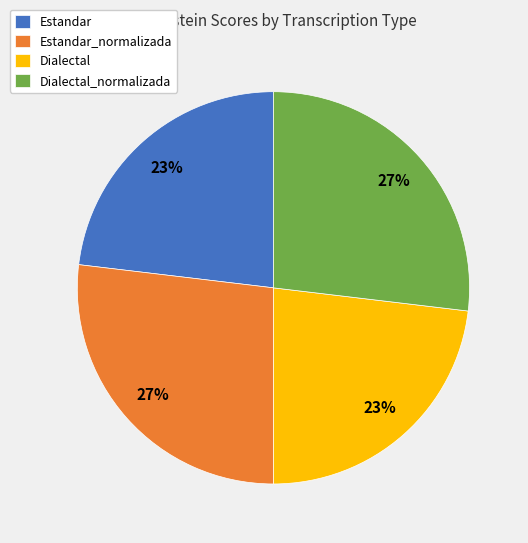

True or false: Dialectal_normalizada accounts for 21% of the total.

False